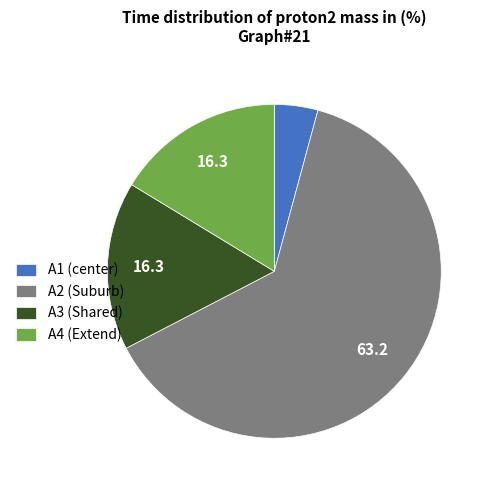

The A1 (center) slice represents 4% of the pie. True or false?

True